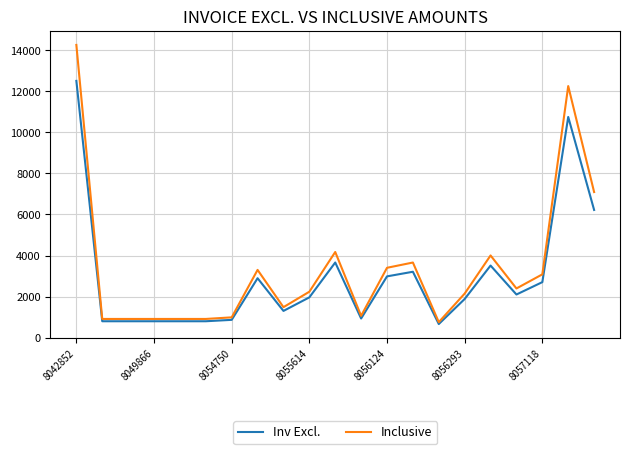

How many lines are shown in the chart?

2